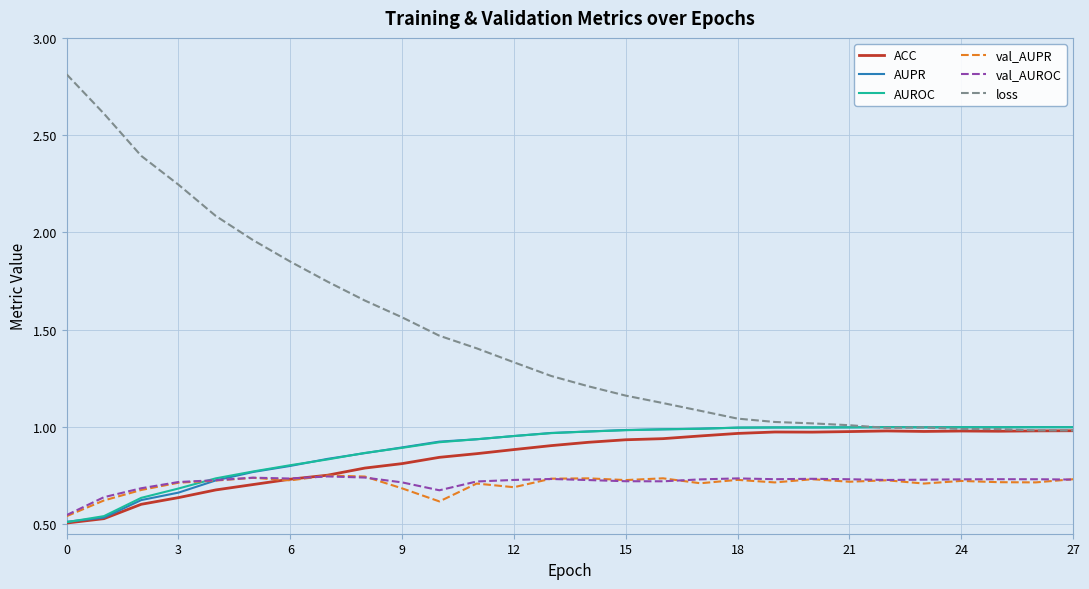

Which series has the widest spread of values?

loss